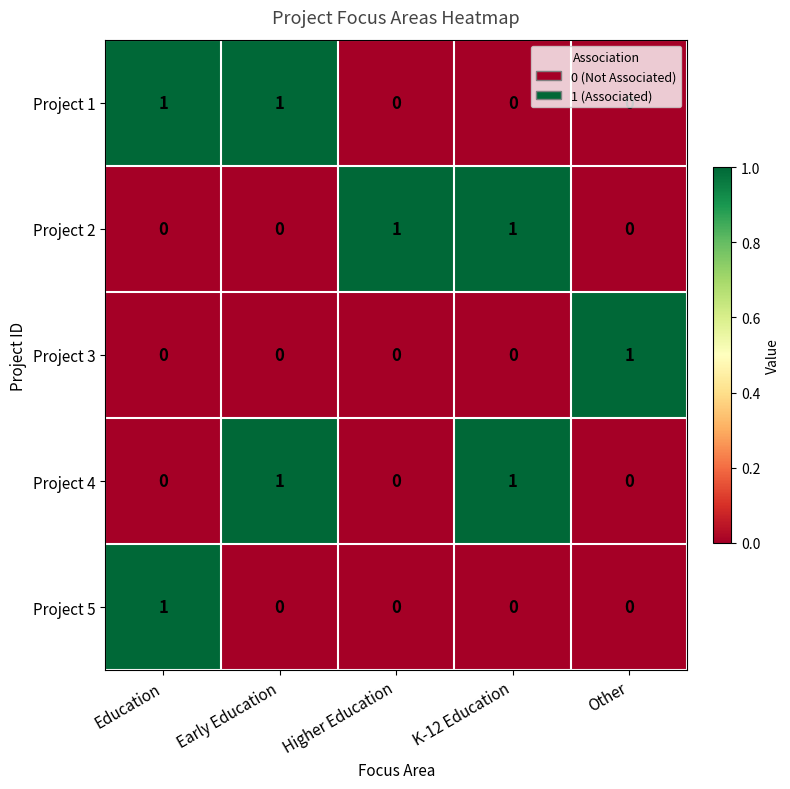

At how many categories does at least one series exceed 0?

5